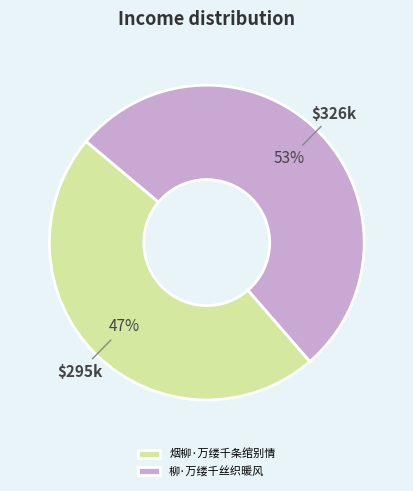

Combined, do 柳·万缕千丝织暖风 and 烟柳·万缕千条绾别情 account for over 50%?

Yes